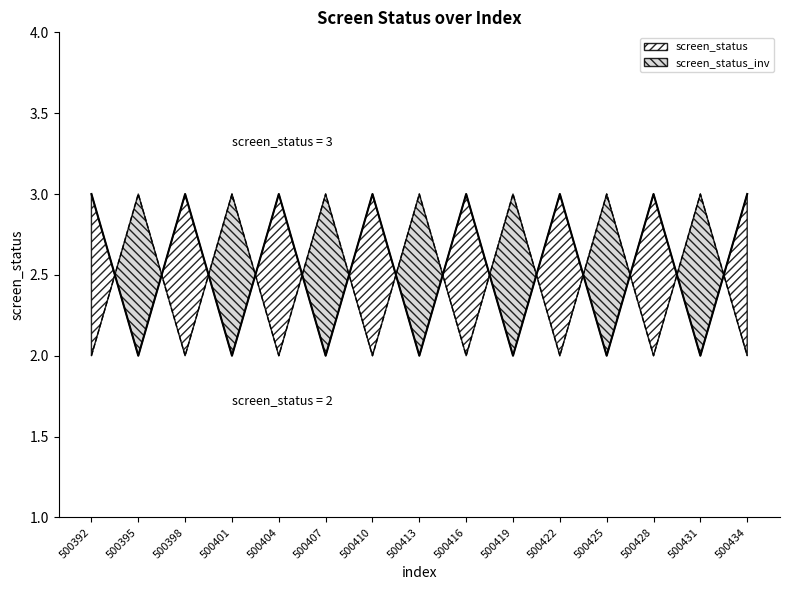

At which category does the chart reach its peak across all series?

500392